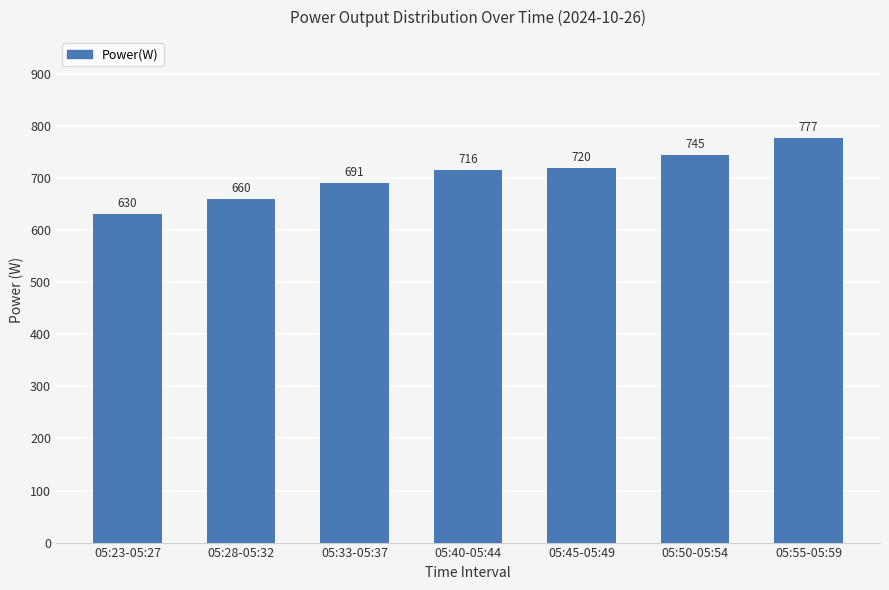

What is the greatest value displayed?

777.0